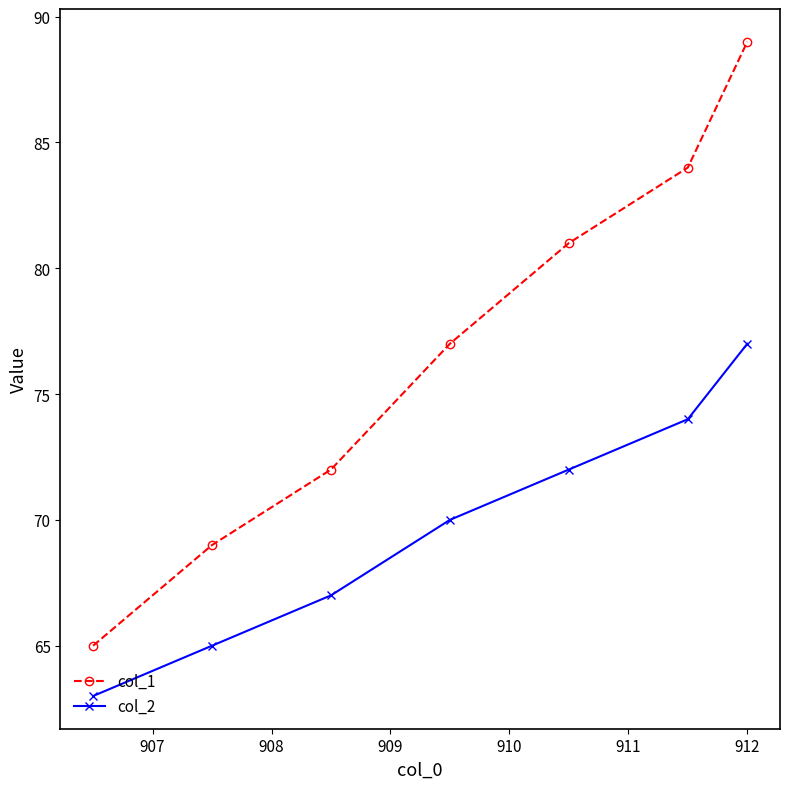

Which series has the largest total across all categories?

col_1